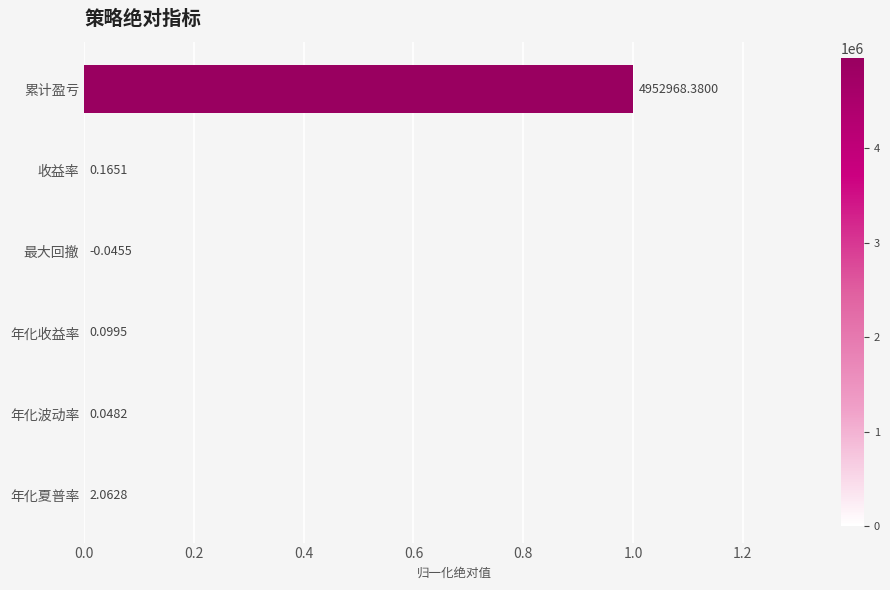

What is the difference between the maximum and minimum values?

1.0